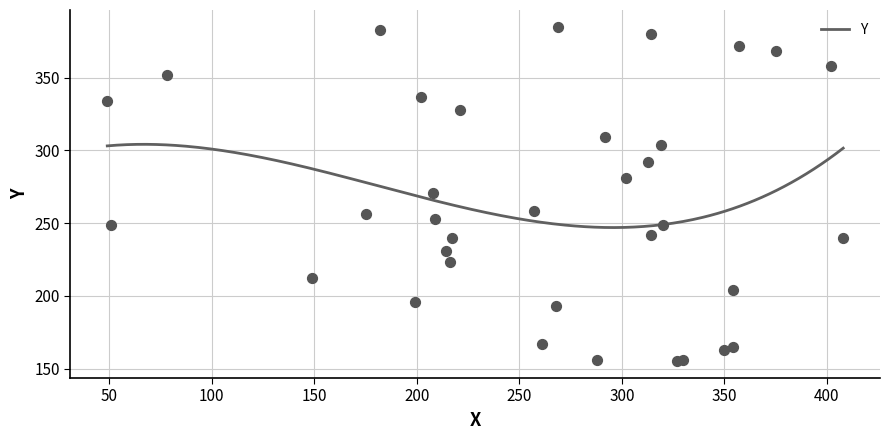

Between 29 and 31, which is larger?

31